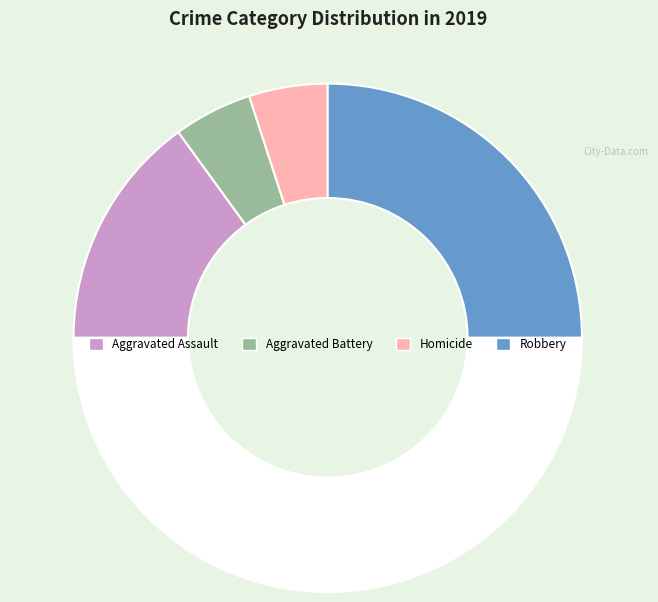

Count the number of slices in the pie.

5